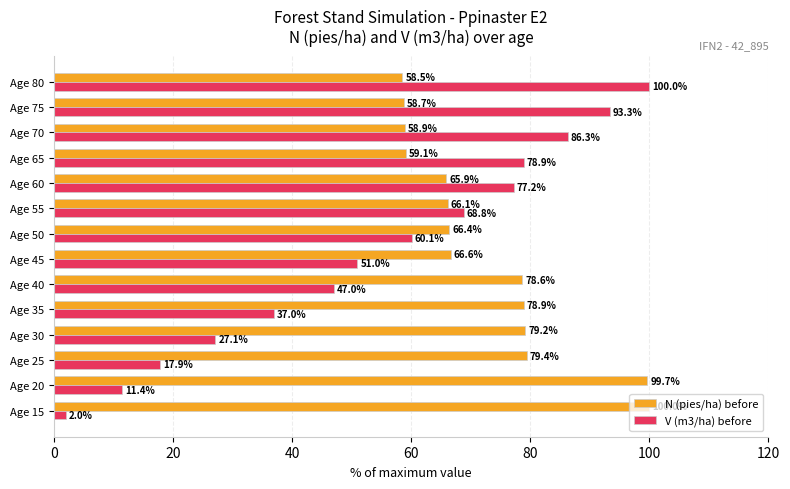

What is the total value across all series at Age 40?

125.6